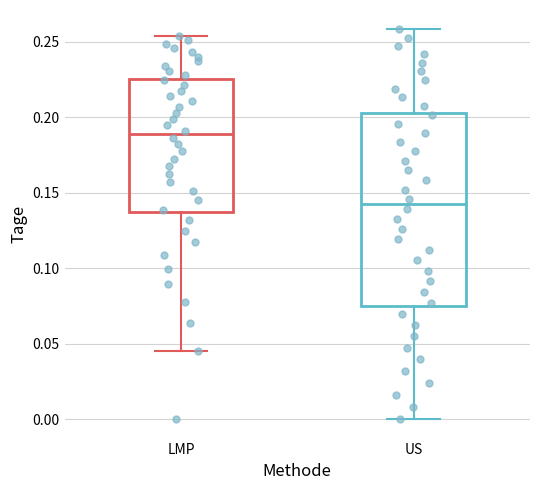

Which box has the highest median line?

LMP